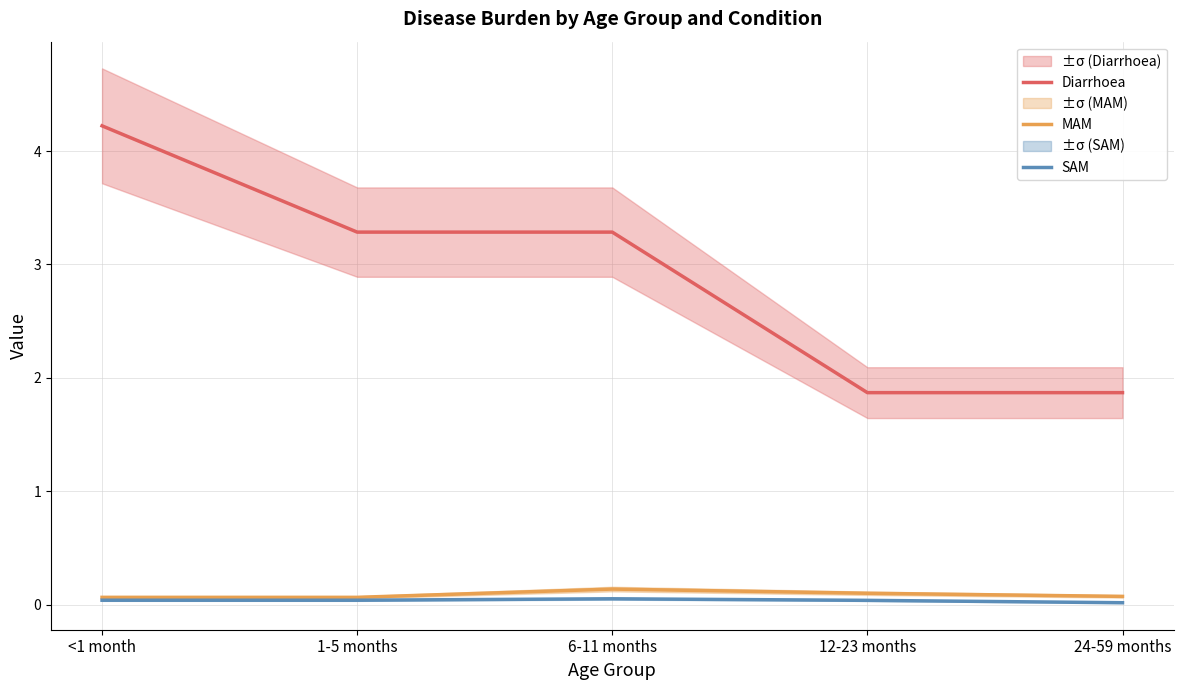

Read the Diarrhoea value at 1-5 months.

3.3